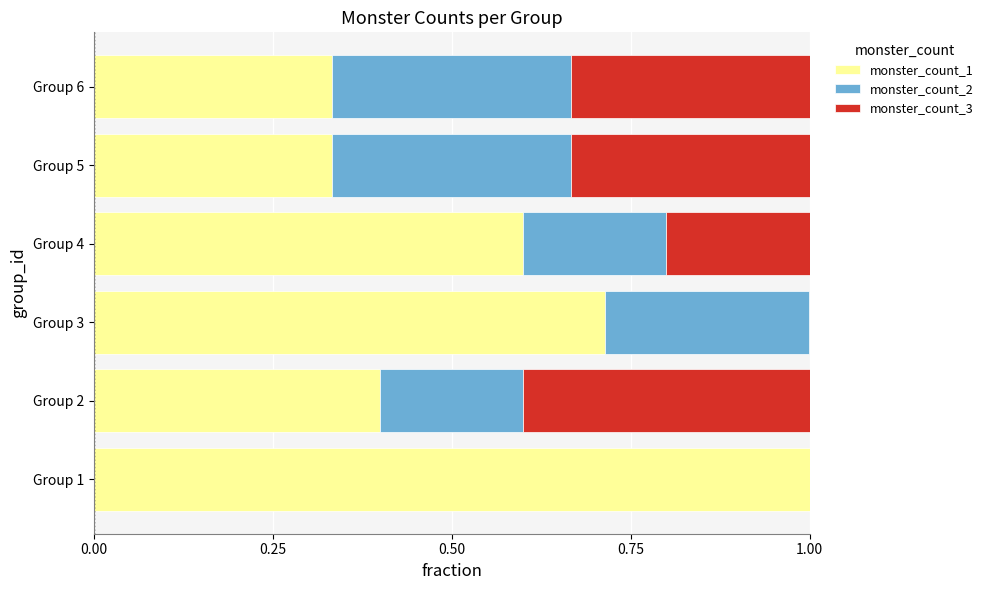

How many categories are shown in the chart?

6